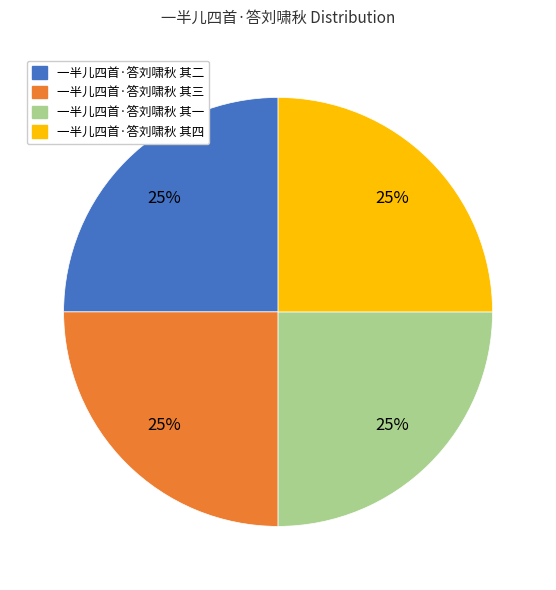

Is 一半儿四首·答刘啸秋 其一 the majority of the pie?

No